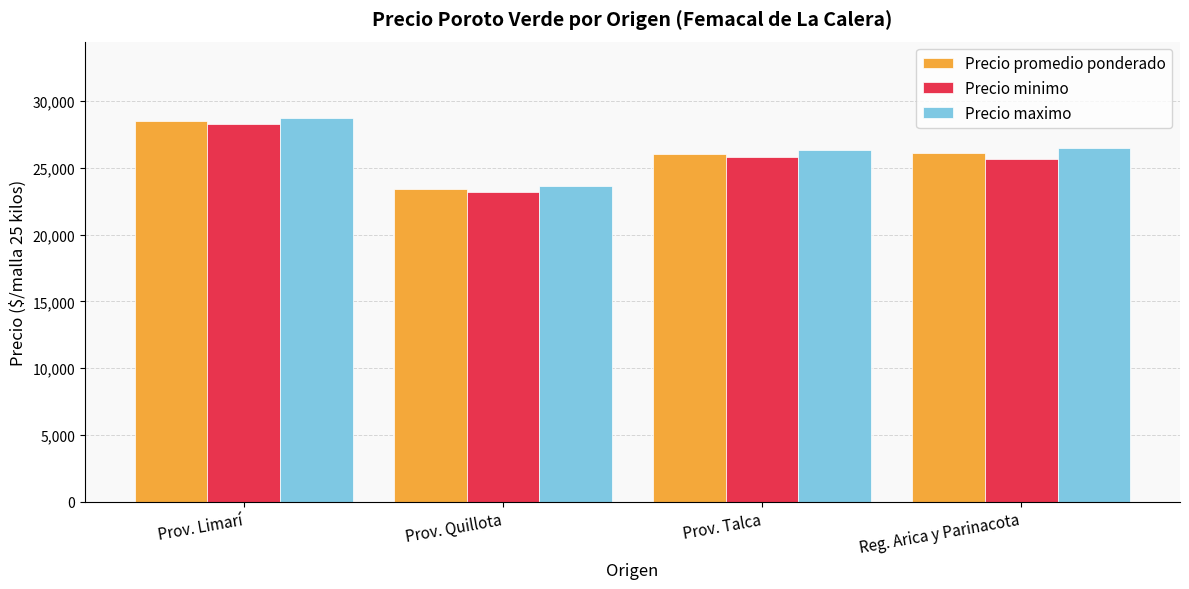

At which category does the chart reach its minimum across all series?

Prov. Quillota